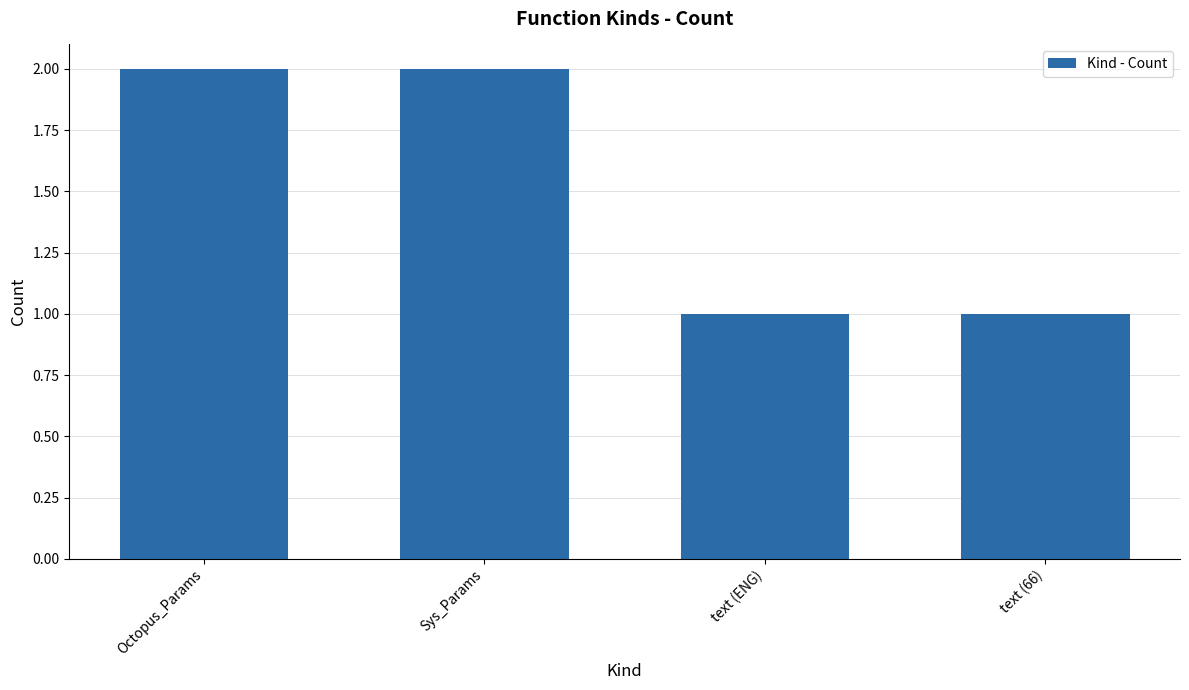

Reading left to right, extract all data points from this chart.

2	2	1	1